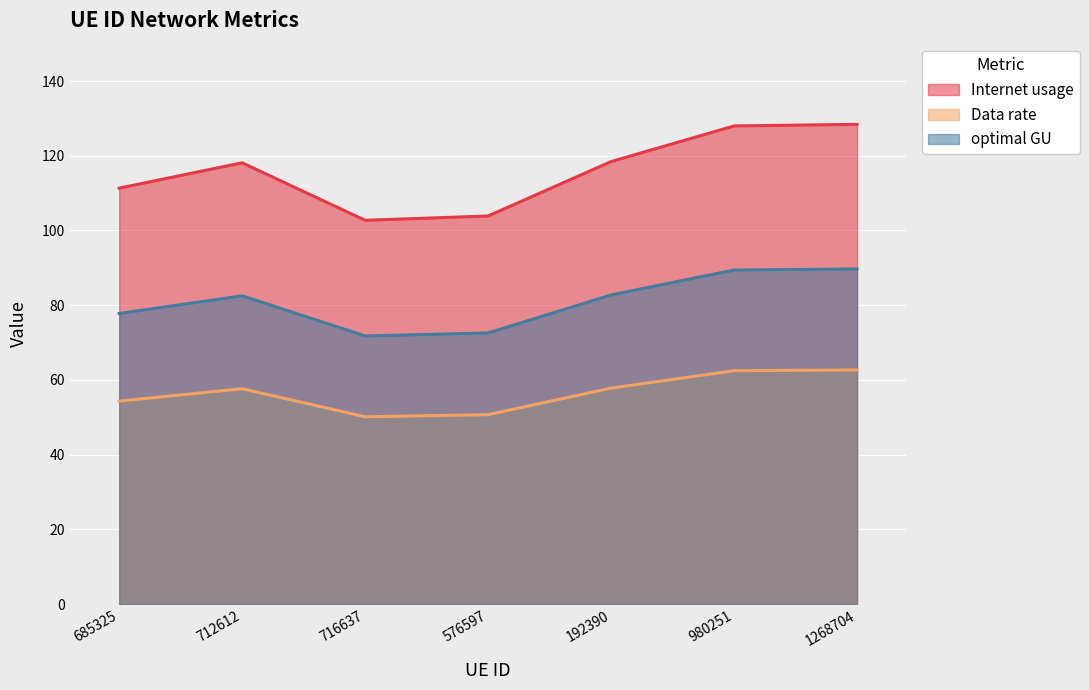

What position from the right is 685325?

7